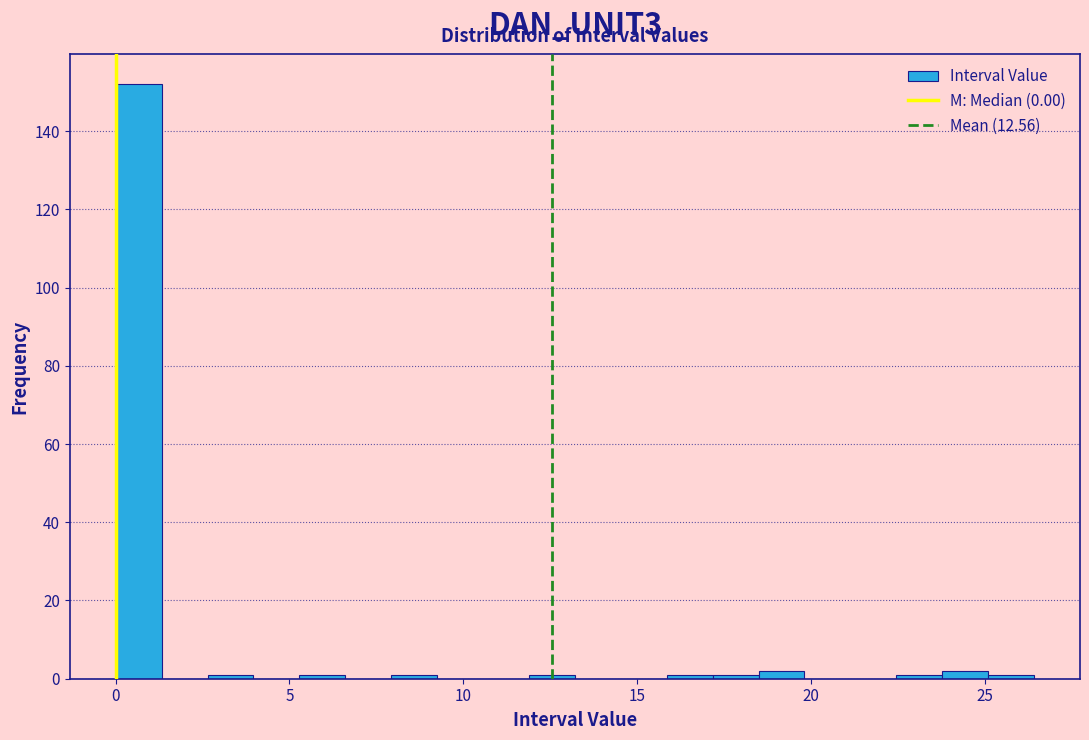

Read against the x-axis, roughly where is the centre of the tallest bar?

0.5